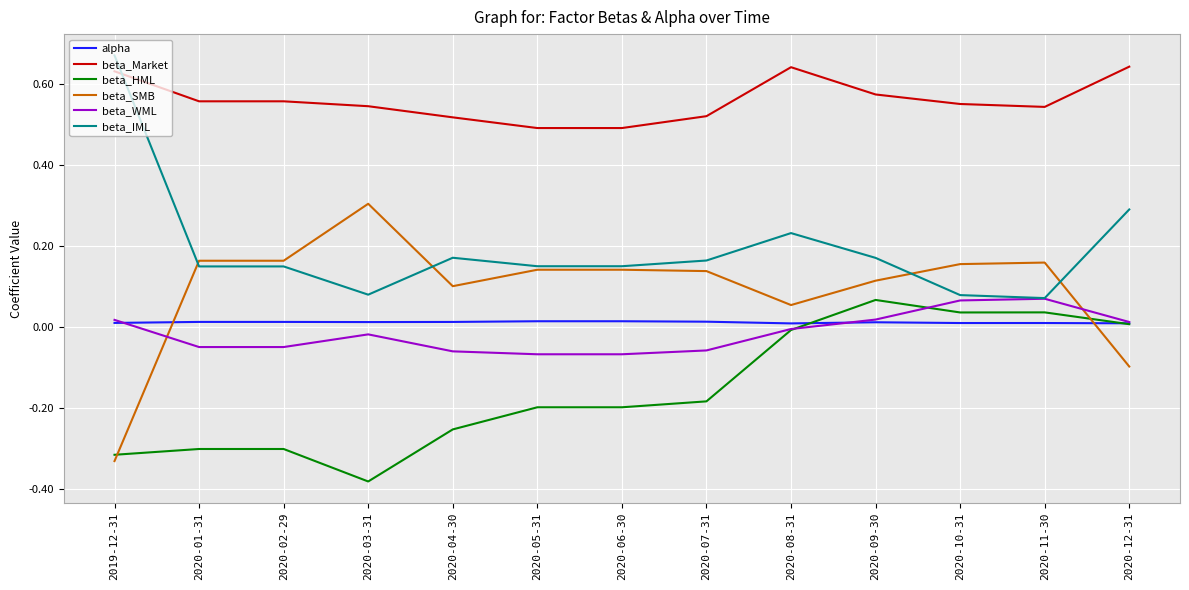

Is the value of beta_IML at 2020-02-29 greater than the value of beta_WML at 2020-10-31?

Yes